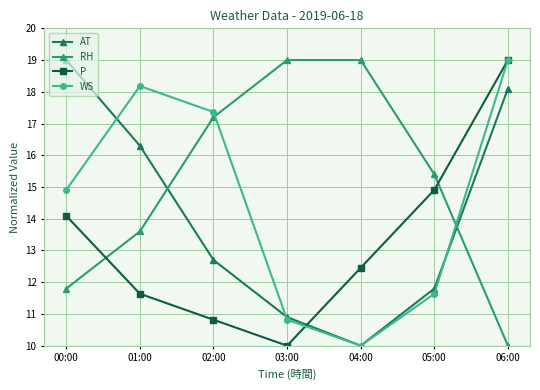

Reading right to left, extract all data points from this chart.

AT: 18.1	11.8	10.0	10.9	12.7	16.3	19.0
RH: 10.0	15.4	19.0	19.0	17.2	13.6	11.8
P: 19.0	14.9	12.5	10.0	10.8	11.6	14.1
WS: 19.0	11.6	10.0	10.8	17.4	18.2	14.9